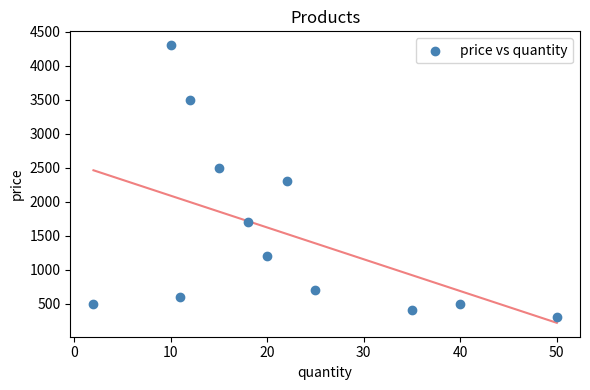

What is the average Y value?

1541